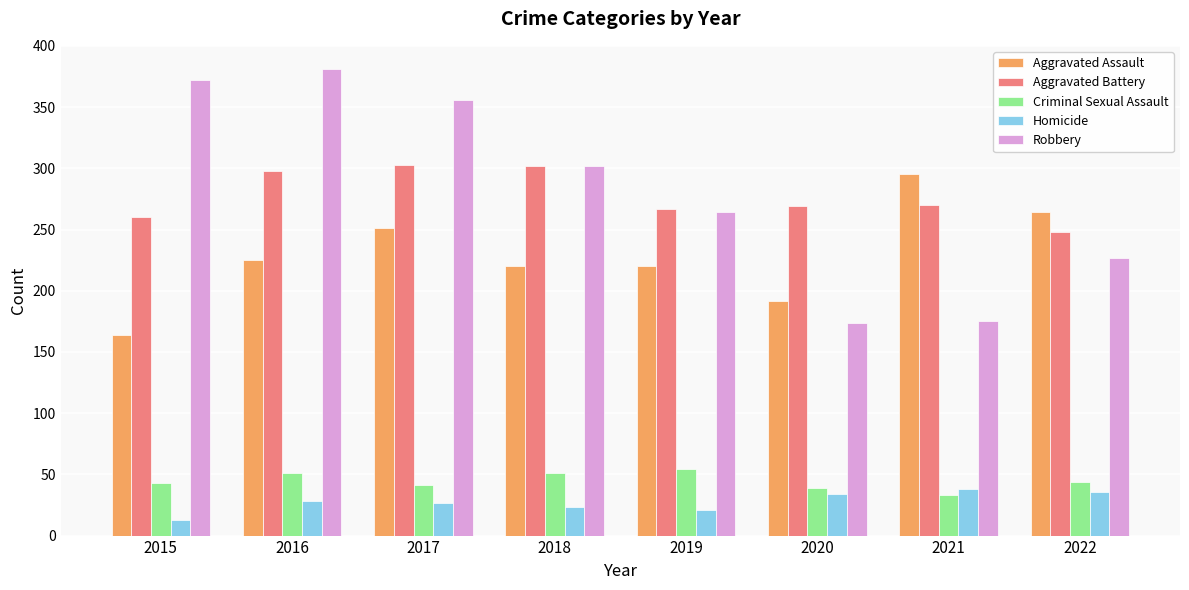

Is the value of Aggravated Battery at 2020 greater than the value of Robbery at 2021?

Yes